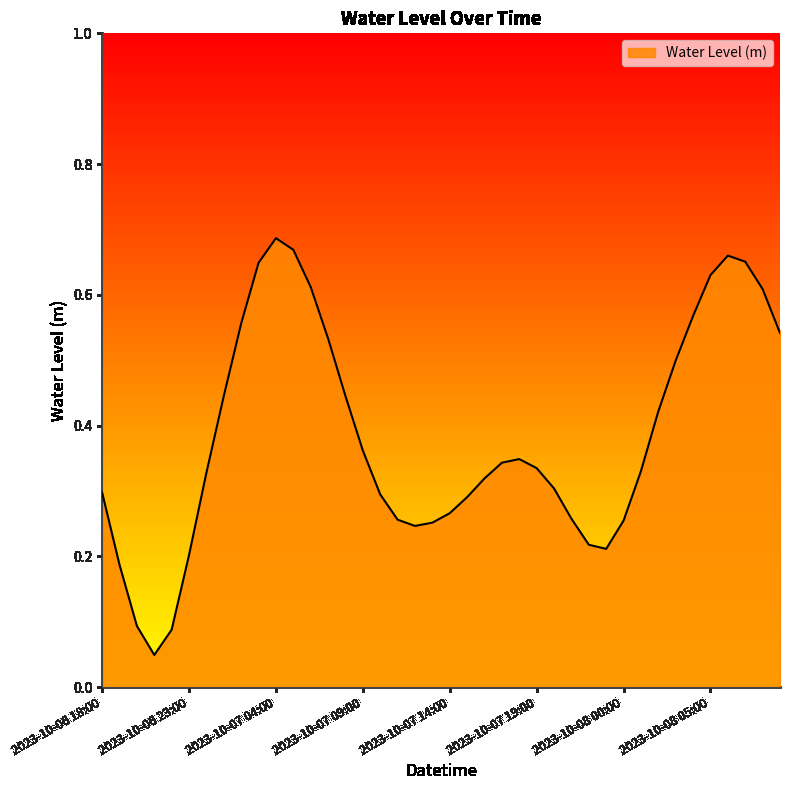

List the labels in order of value, smallest first.

2023-10-06 21:00, 2023-10-06 22:00, 2023-10-06 20:00, 2023-10-06 19:00, 2023-10-06 23:00, 2023-10-07 23:00, 2023-10-07 22:00, 2023-10-07 12:00, 2023-10-07 13:00, 2023-10-08 00:00, 2023-10-07 11:00, 2023-10-07 21:00, 2023-10-07 14:00, 2023-10-07 15:00, 2023-10-07 10:00, 2023-10-06 18:00, 2023-10-07 20:00, 2023-10-07 16:00, 2023-10-07 00:00, 2023-10-08 01:00, 2023-10-07 19:00, 2023-10-07 17:00, 2023-10-07 18:00, 2023-10-07 09:00, 2023-10-08 02:00, 2023-10-07 08:00, 2023-10-07 01:00, 2023-10-08 03:00, 2023-10-07 07:00, 2023-10-08 09:00, 2023-10-07 02:00, 2023-10-08 04:00, 2023-10-08 08:00, 2023-10-07 06:00, 2023-10-08 05:00, 2023-10-07 03:00, 2023-10-08 07:00, 2023-10-08 06:00, 2023-10-07 05:00, 2023-10-07 04:00